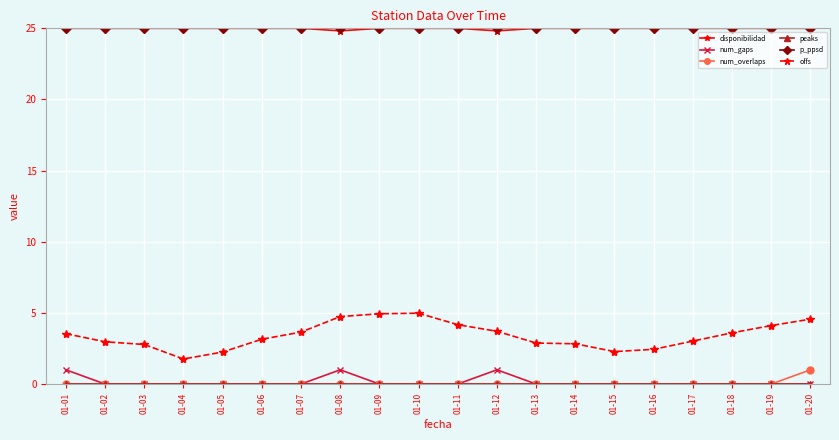

True or false: num_overlaps and p_ppsd cross at least once.

False